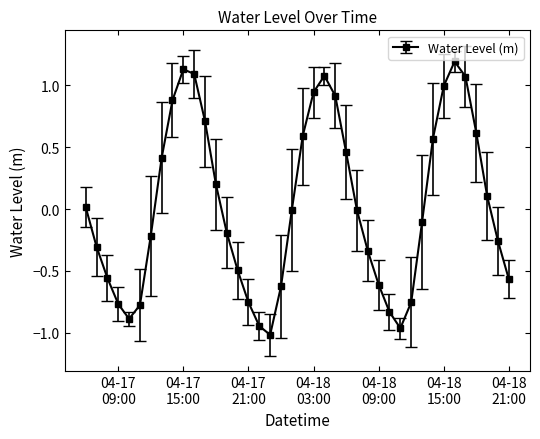

What is the sum of all values?

1.0